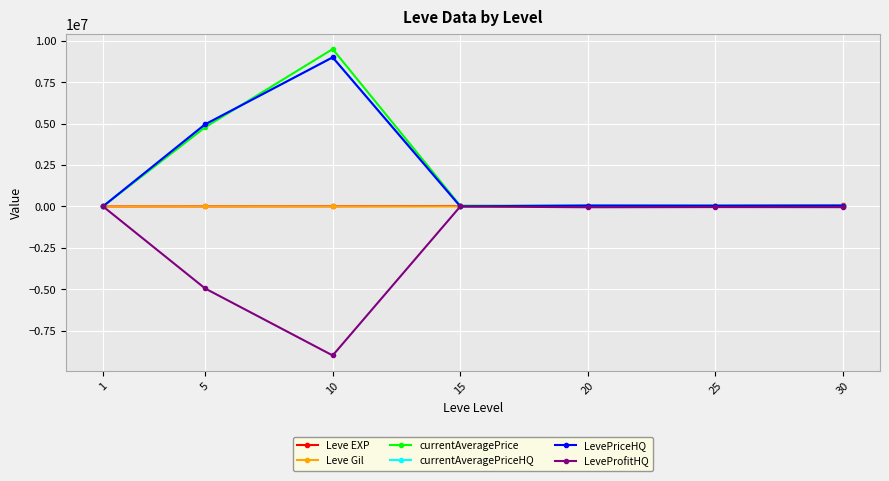

Reading right to left, what are all the values shown in this chart?

Leve EXP: 67730.0	36390.0	21600.0	24790.0	9990.0	3600.0	630.0
Leve Gil: 463.0	485.0	290.0	529.0	293.0	139.0	113.0
currentAveragePrice: 45000.0	39999.0	41427.6	42005.0	9500000.0	4775766.5	682.2
currentAveragePriceHQ: 45000.0	39999.0	50000.0	4500.0	9000000.0	4953578.5	1194.2
LevePriceHQ: 45000.0	39999.0	50000.0	4500.0	9000000.0	4953578.5	1194.2
LeveProfitHQ: -46064.0	-40591.0	-50560.0	-5558.0	-9000336.0	-4953856.5	-1420.2